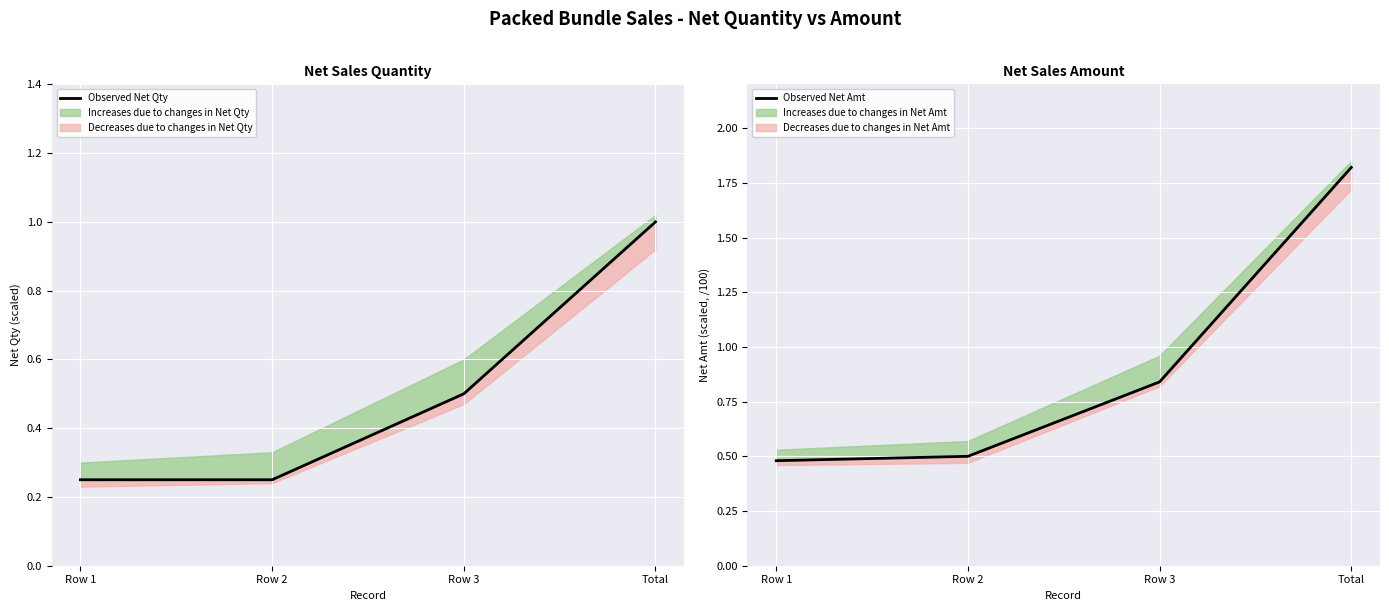

Which series has the largest total across all categories?

Observed Net Amt